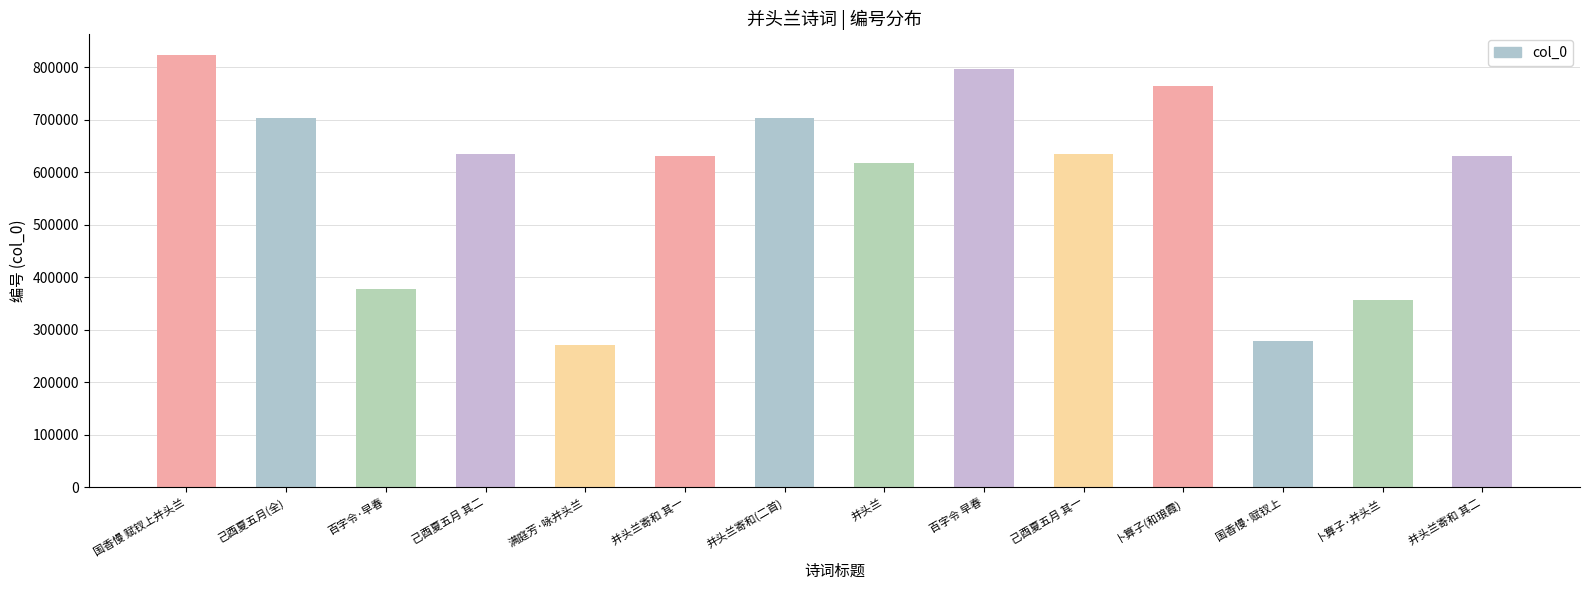

What is the value of the 7th bar from the left?

703677